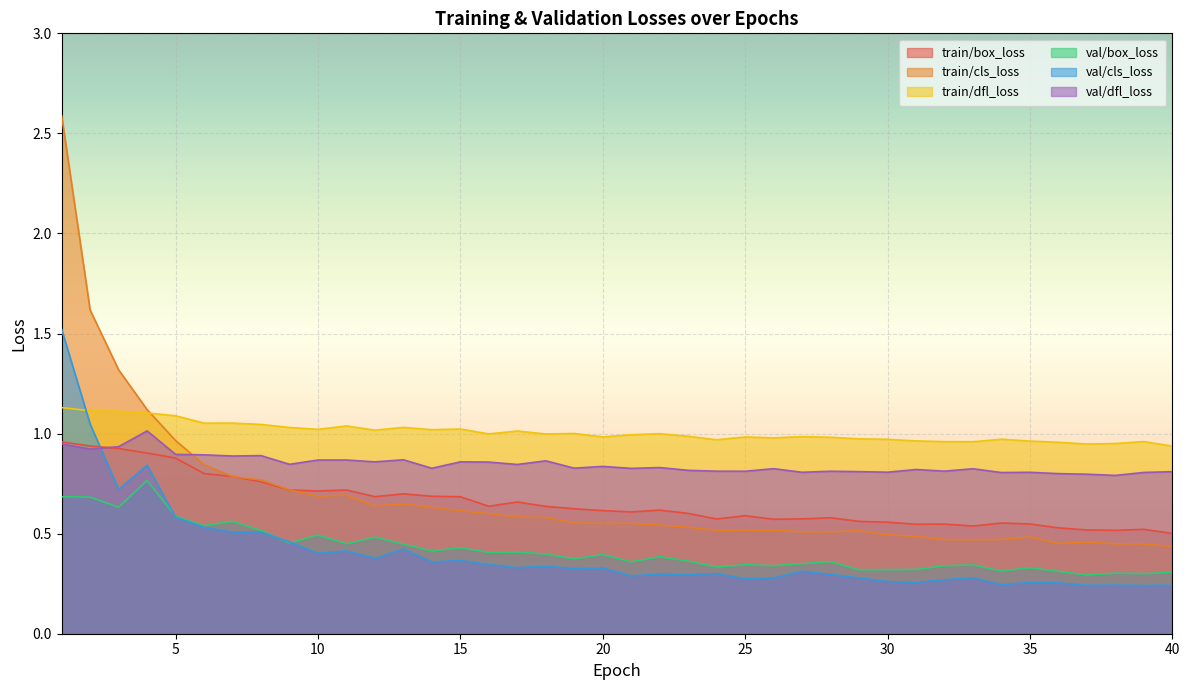

Reading right to left, what are all the values shown in this chart?

train/box_loss: 40=0.5	39=0.5	38=0.5	37=0.5	36=0.5	35=0.5	34=0.6	33=0.5	32=0.5	31=0.5	30=0.6	29=0.6	28=0.6	27=0.6	26=0.6	25=0.6	24=0.6	23=0.6	22=0.6	21=0.6	20=0.6	19=0.6	18=0.6	17=0.7	16=0.6	15=0.7	14=0.7	13=0.7	12=0.7	11=0.7	10=0.7	9=0.7	8=0.8	7=0.8	6=0.8	5=0.9	4=0.9	3=0.9	2=0.9	1=1.0
train/cls_loss: 40=0.4	39=0.4	38=0.4	37=0.5	36=0.5	35=0.5	34=0.5	33=0.5	32=0.5	31=0.5	30=0.5	29=0.5	28=0.5	27=0.5	26=0.5	25=0.5	24=0.5	23=0.5	22=0.5	21=0.6	20=0.6	19=0.6	18=0.6	17=0.6	16=0.6	15=0.6	14=0.6	13=0.6	12=0.6	11=0.7	10=0.7	9=0.7	8=0.8	7=0.8	6=0.8	5=1.0	4=1.1	3=1.3	2=1.6	1=2.6
train/dfl_loss: 40=0.9	39=1.0	38=1.0	37=0.9	36=1.0	35=1.0	34=1.0	33=1.0	32=1.0	31=1.0	30=1.0	29=1.0	28=1.0	27=1.0	26=1.0	25=1.0	24=1.0	23=1.0	22=1.0	21=1.0	20=1.0	19=1.0	18=1.0	17=1.0	16=1.0	15=1.0	14=1.0	13=1.0	12=1.0	11=1.0	10=1.0	9=1.0	8=1.0	7=1.1	6=1.1	5=1.1	4=1.1	3=1.1	2=1.1	1=1.1
val/box_loss: 40=0.3	39=0.3	38=0.3	37=0.3	36=0.3	35=0.3	34=0.3	33=0.3	32=0.3	31=0.3	30=0.3	29=0.3	28=0.4	27=0.3	26=0.3	25=0.3	24=0.3	23=0.4	22=0.4	21=0.4	20=0.4	19=0.4	18=0.4	17=0.4	16=0.4	15=0.4	14=0.4	13=0.4	12=0.5	11=0.4	10=0.5	9=0.5	8=0.5	7=0.6	6=0.5	5=0.6	4=0.8	3=0.6	2=0.7	1=0.7
val/cls_loss: 40=0.2	39=0.2	38=0.2	37=0.2	36=0.3	35=0.3	34=0.2	33=0.3	32=0.3	31=0.3	30=0.3	29=0.3	28=0.3	27=0.3	26=0.3	25=0.3	24=0.3	23=0.3	22=0.3	21=0.3	20=0.3	19=0.3	18=0.3	17=0.3	16=0.3	15=0.4	14=0.4	13=0.4	12=0.4	11=0.4	10=0.4	9=0.5	8=0.5	7=0.5	6=0.5	5=0.6	4=0.8	3=0.7	2=1.0	1=1.5
val/dfl_loss: 40=0.8	39=0.8	38=0.8	37=0.8	36=0.8	35=0.8	34=0.8	33=0.8	32=0.8	31=0.8	30=0.8	29=0.8	28=0.8	27=0.8	26=0.8	25=0.8	24=0.8	23=0.8	22=0.8	21=0.8	20=0.8	19=0.8	18=0.9	17=0.8	16=0.9	15=0.9	14=0.8	13=0.9	12=0.9	11=0.9	10=0.9	9=0.8	8=0.9	7=0.9	6=0.9	5=0.9	4=1.0	3=0.9	2=0.9	1=0.9